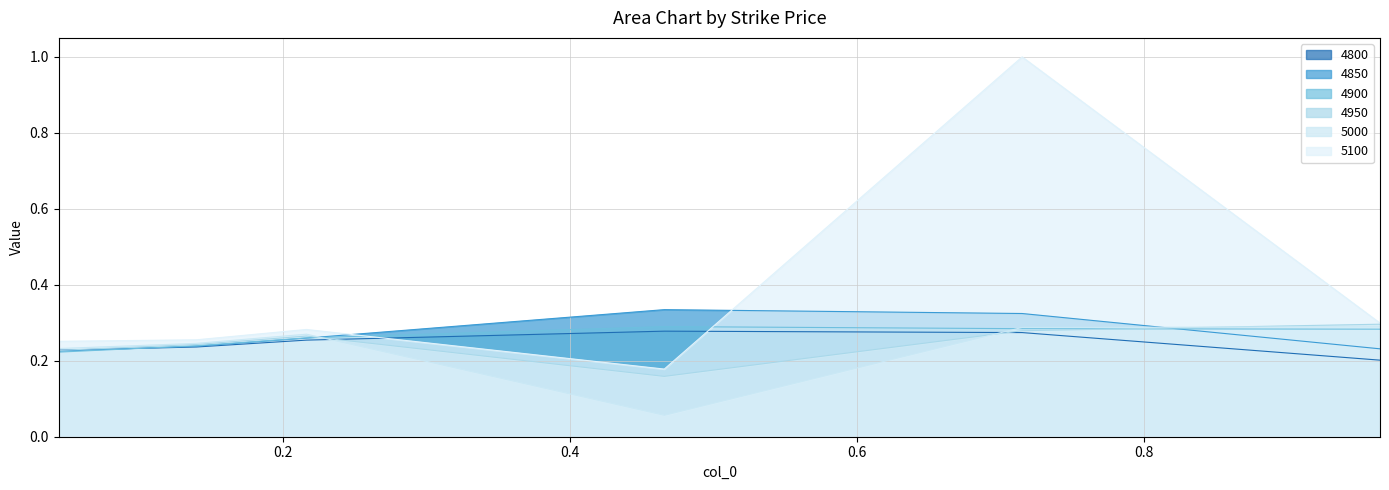

What is the label of the 3rd point from the right?

0.4657534246575342